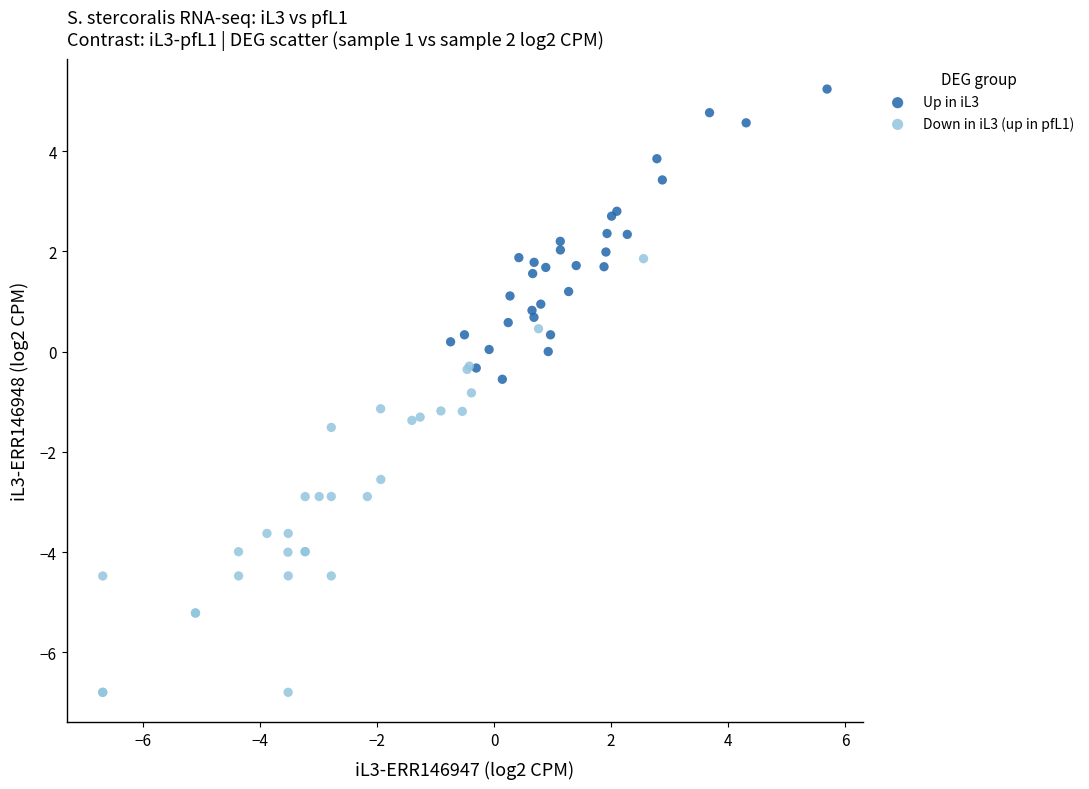

Which series has the widest spread of Y values?

Down in iL3 (up in pfL1)